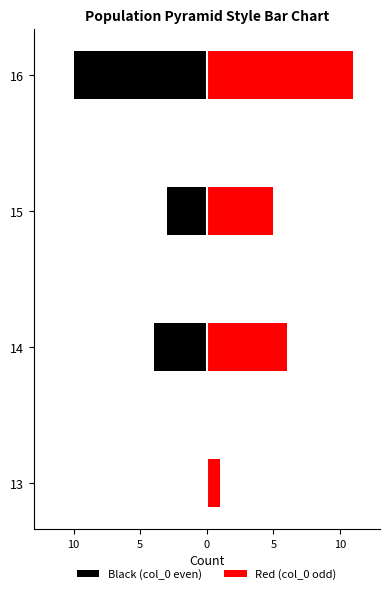

At how many categories does at least one series exceed -7?

4